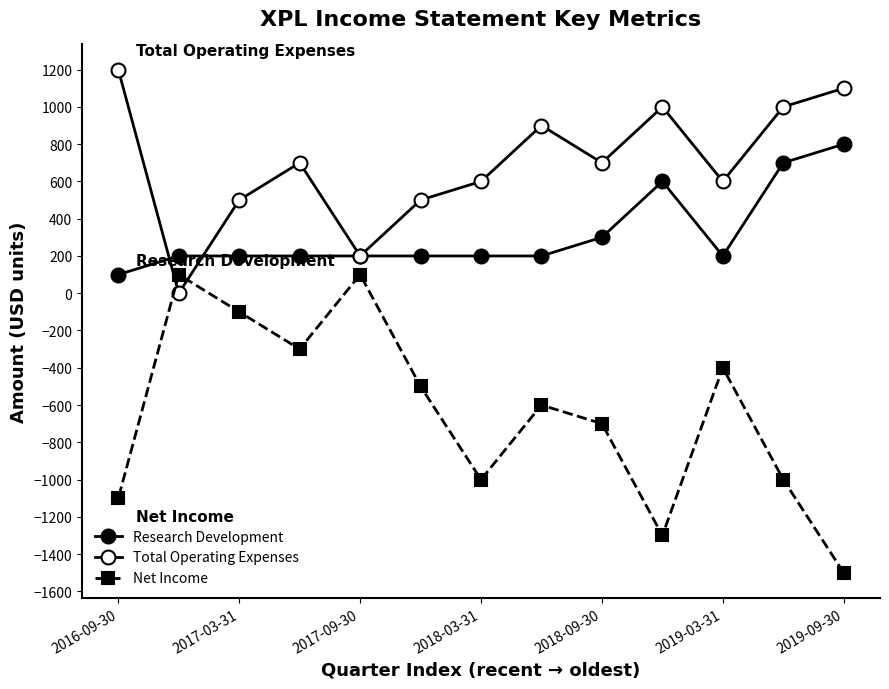

Does the chart have visible grid lines?

No